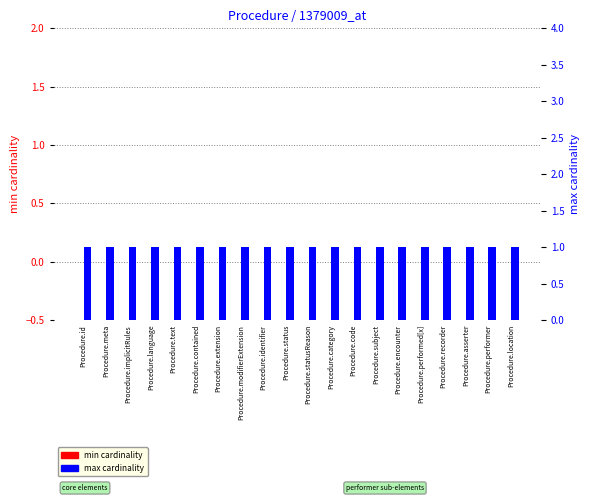

What is the average value of the max cardinality series?

1